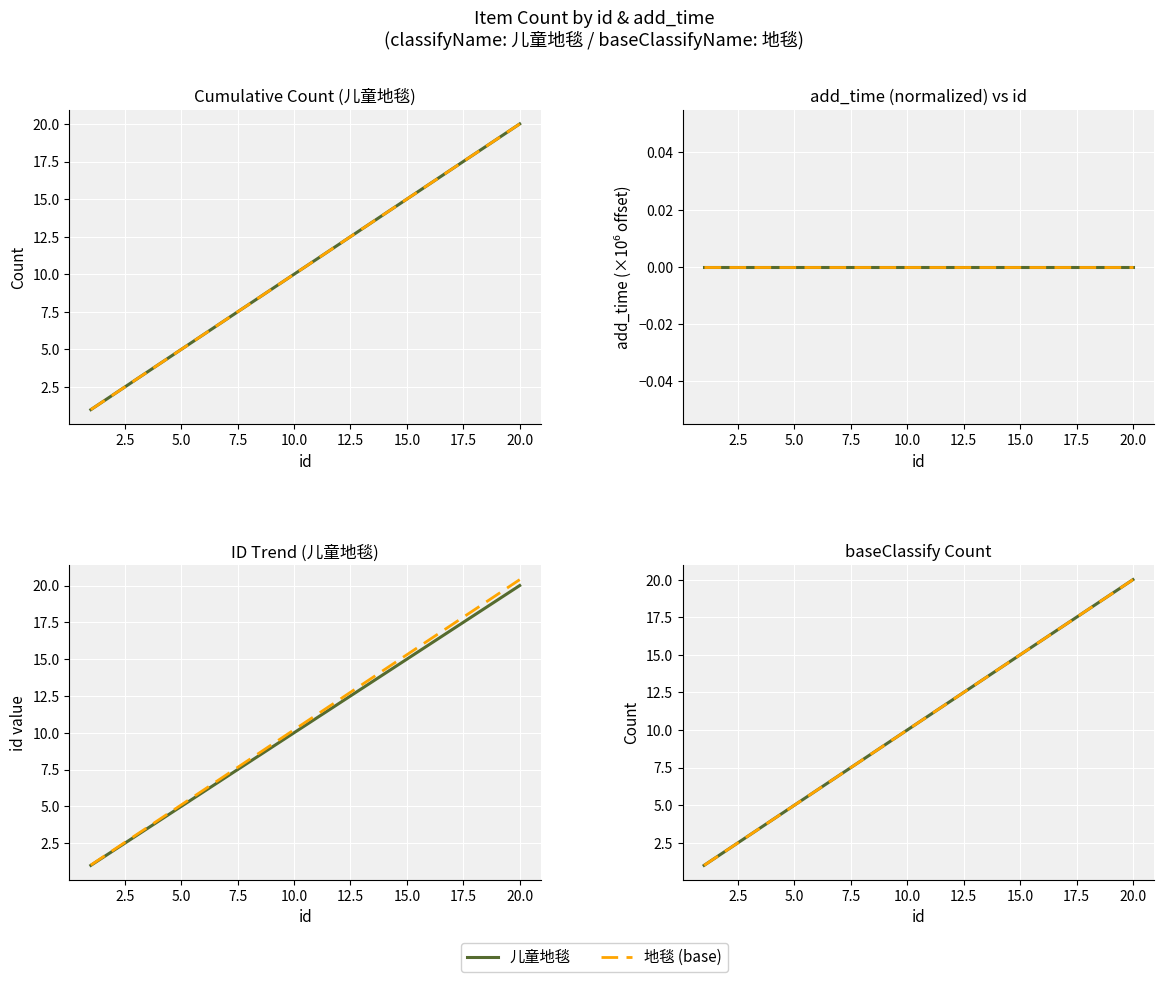

What is the minimum value shown in the chart?

1